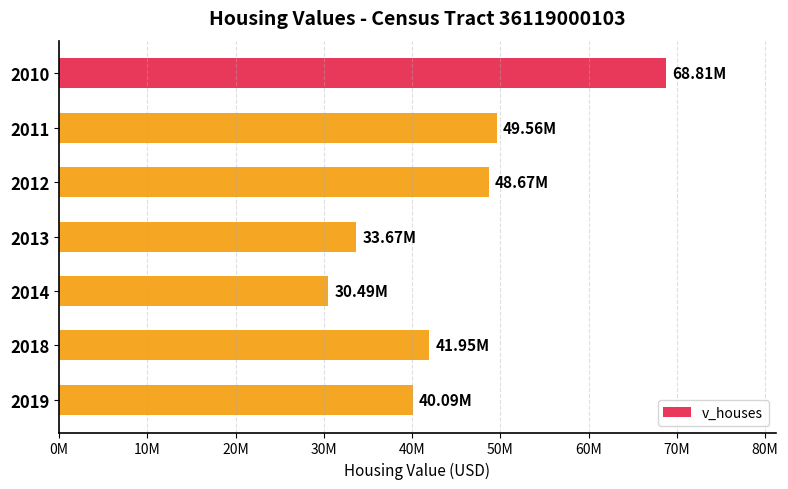

What is the average value?

44750000